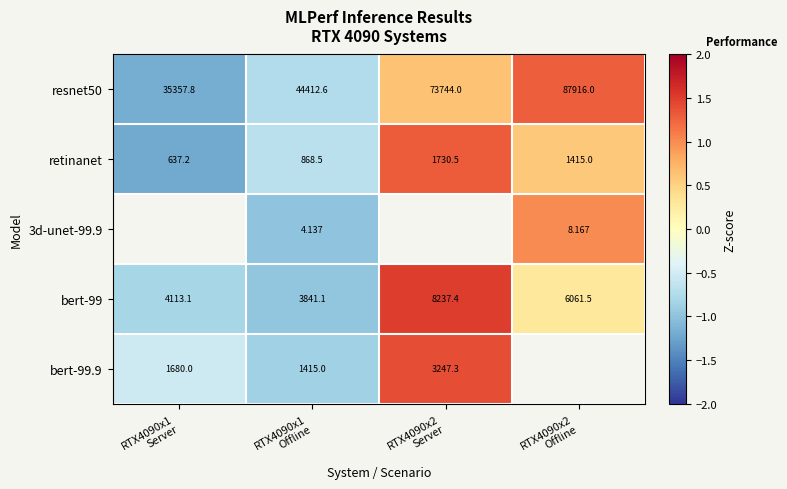

At RTX4090x1
Offline, list the series in order from largest to smallest.

resnet50, bert-99, bert-99.9, retinanet, 3d-unet-99.9